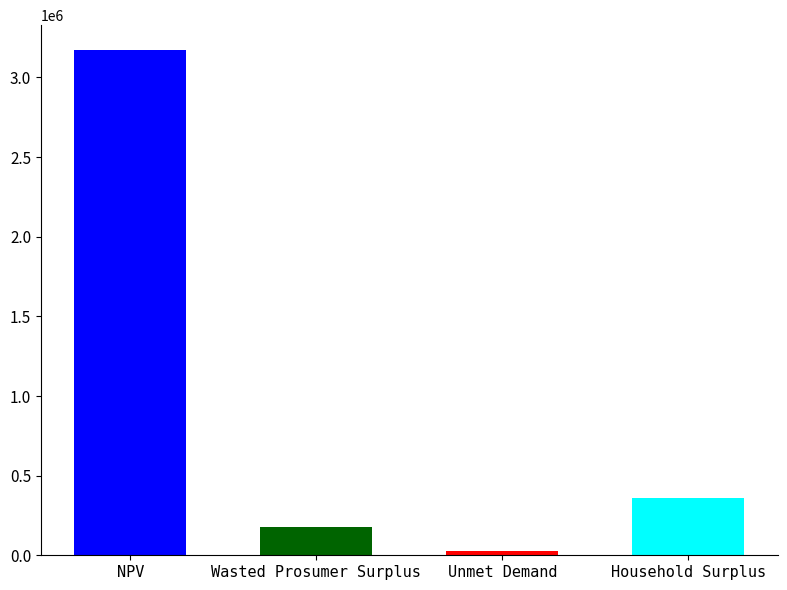

What is the sum of the values at Wasted Prosumer Surplus and Household Surplus?

537661.5